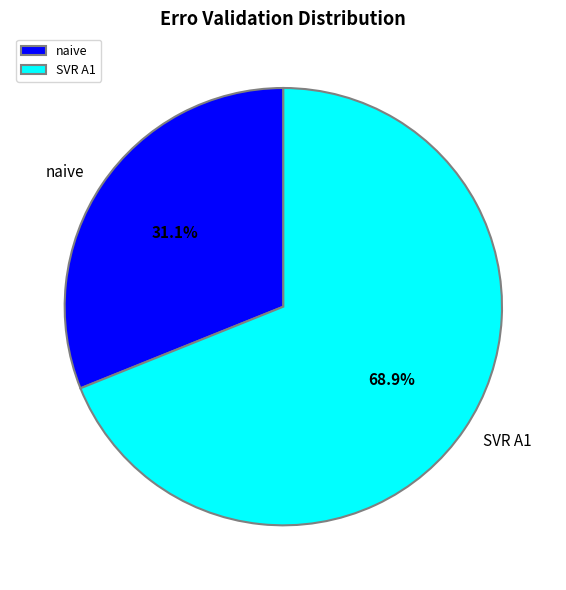

Rank the categories by value from highest to lowest.

SVR A1, naive